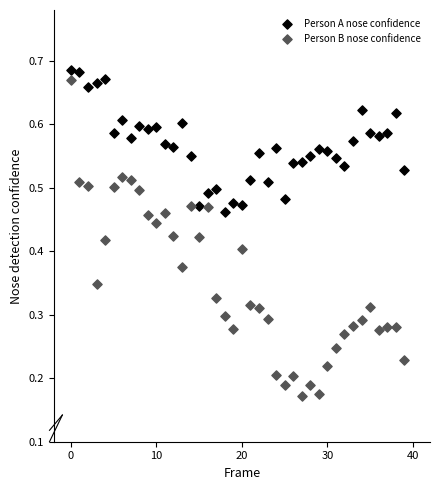

Which series has the widest spread of Y values?

Person B nose confidence